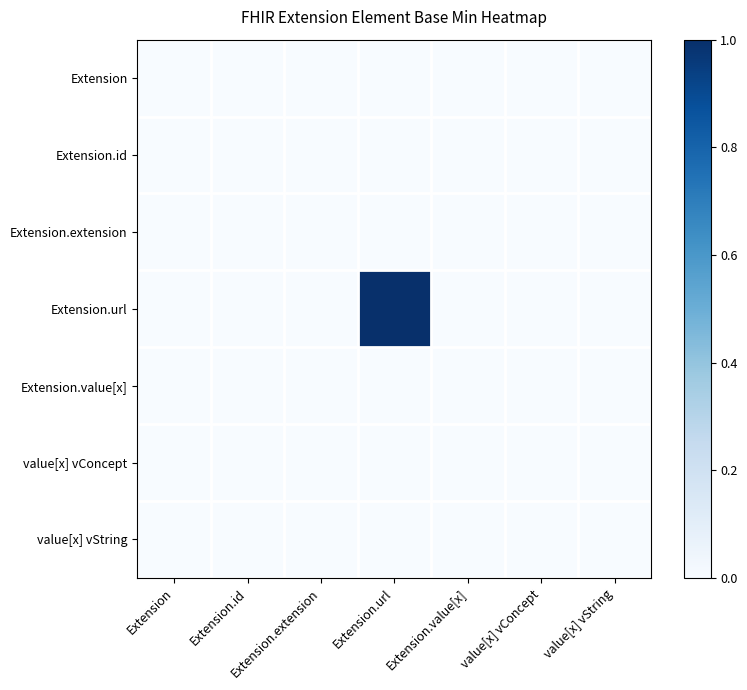

Which series has the largest total across all categories?

Extension.url